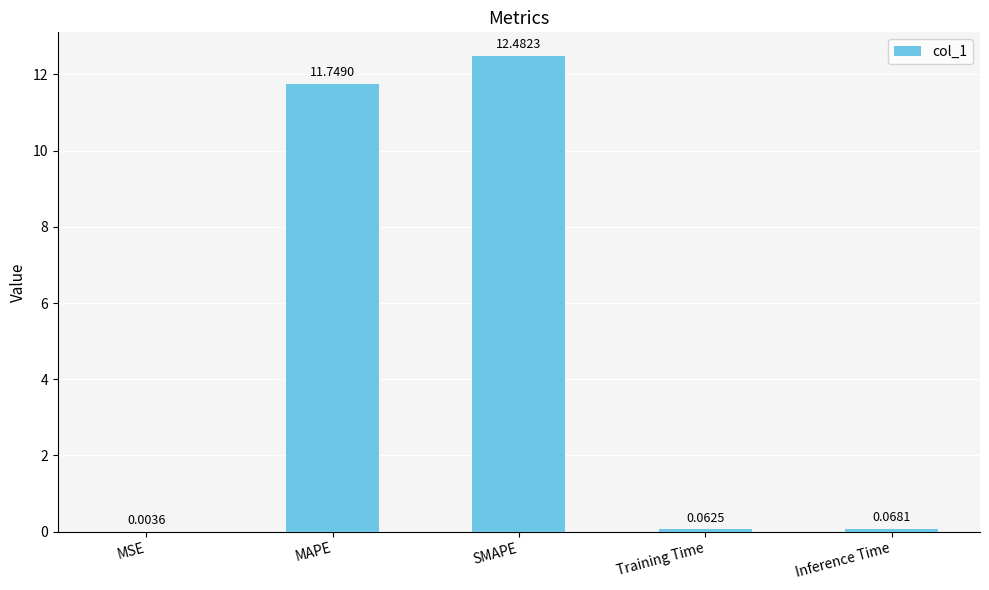

What is the change in value from MSE to SMAPE?

+12.5